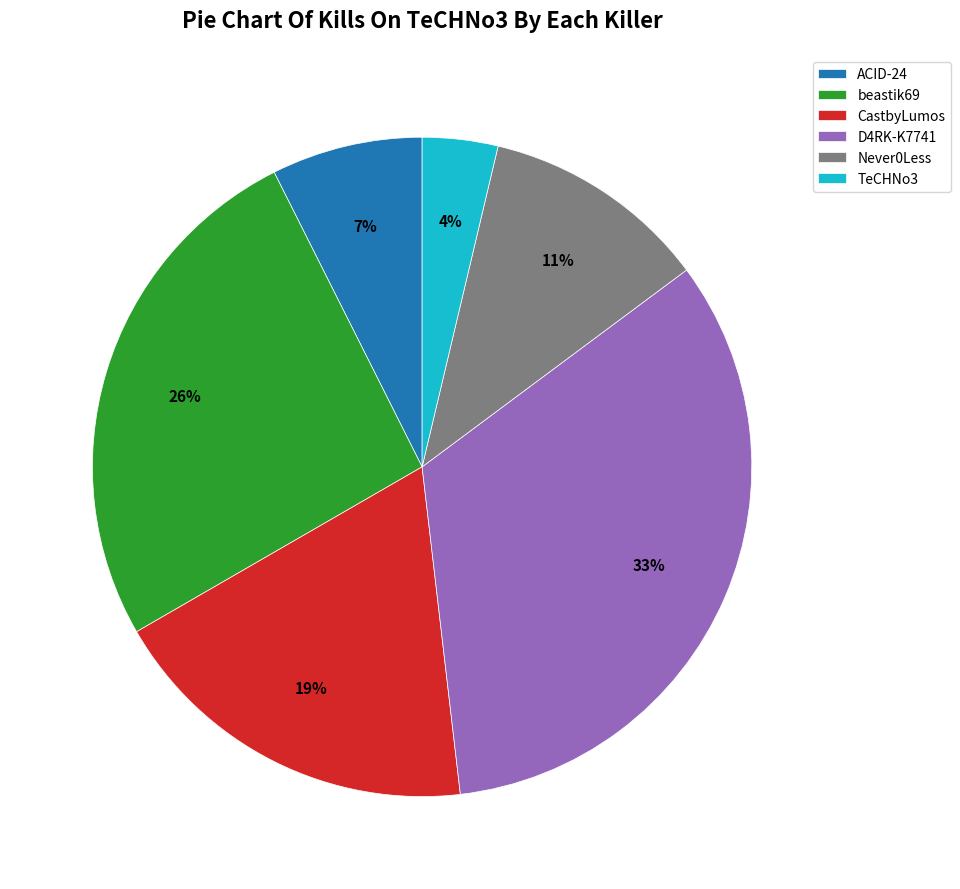

Is there any slice that represents more than half of the pie?

No